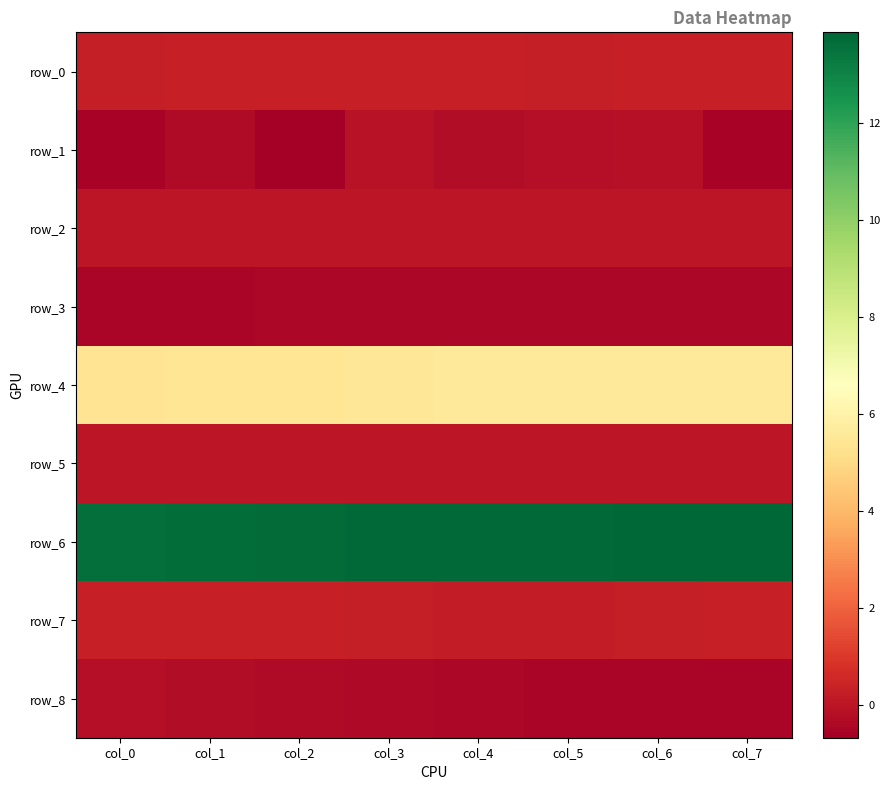

What is the total value across all series at col_2?

18.5